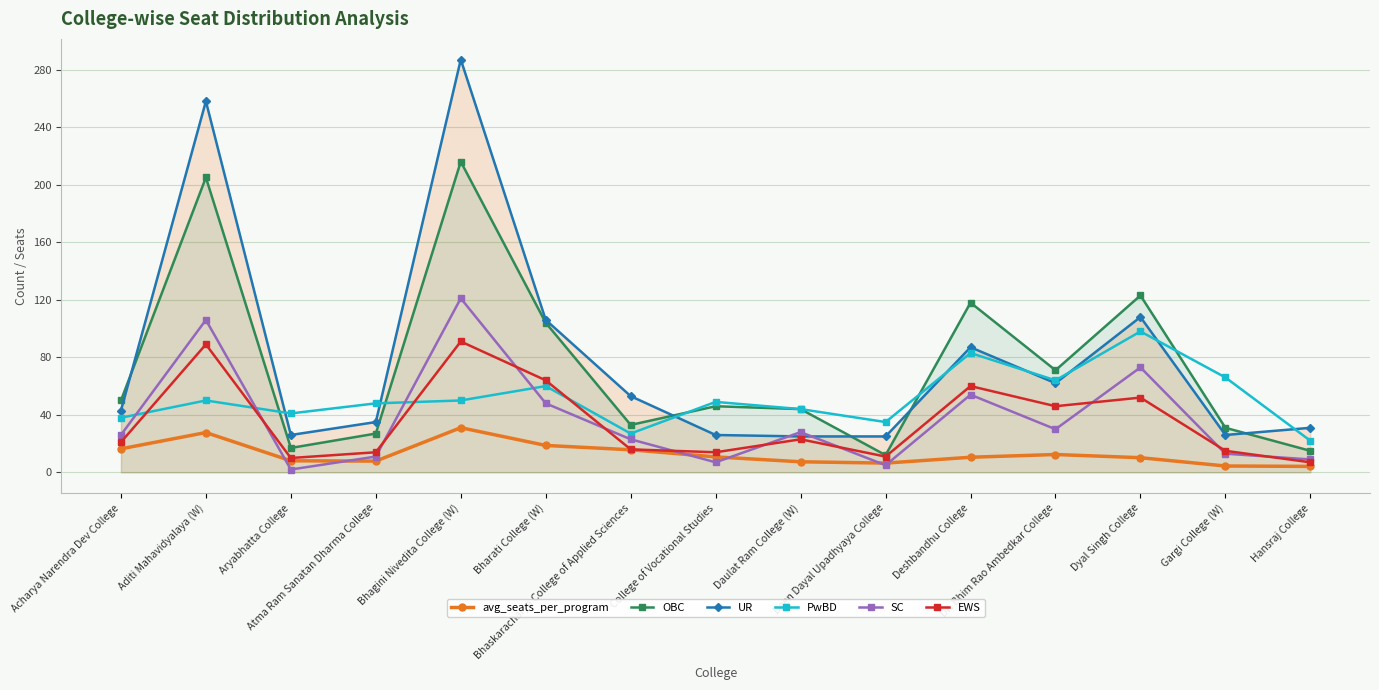

What is the sum of all PwBD values?

775.0